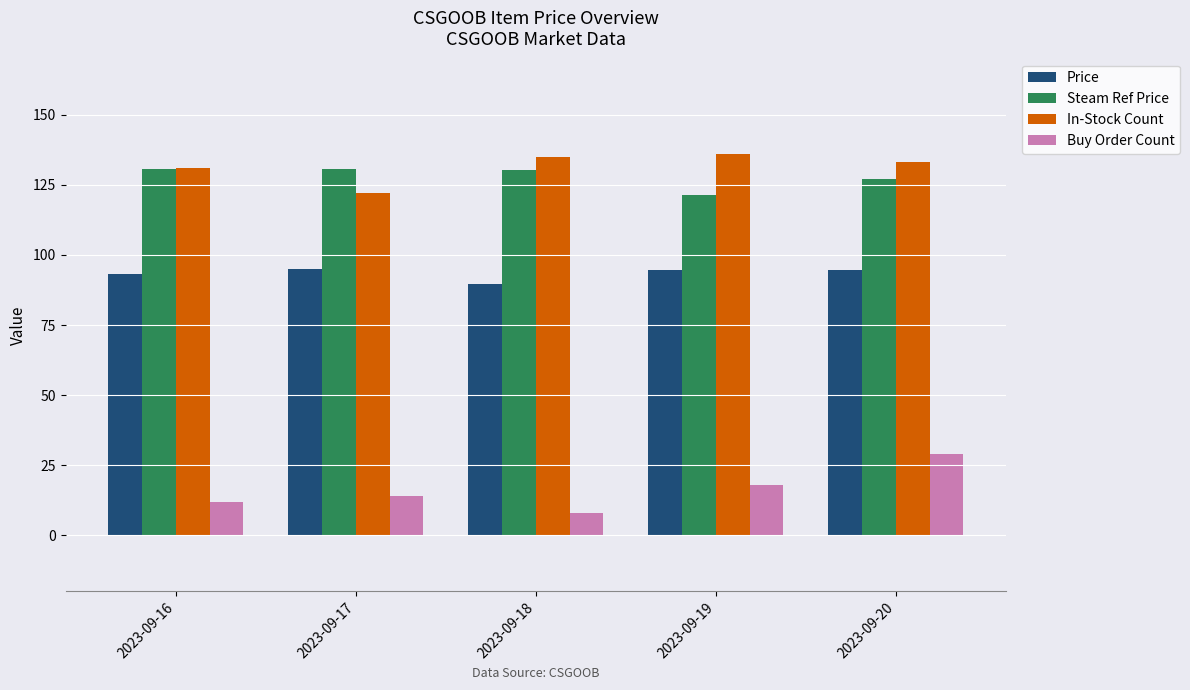

What is the difference between the highest and lowest values at 2023-09-17?

116.6